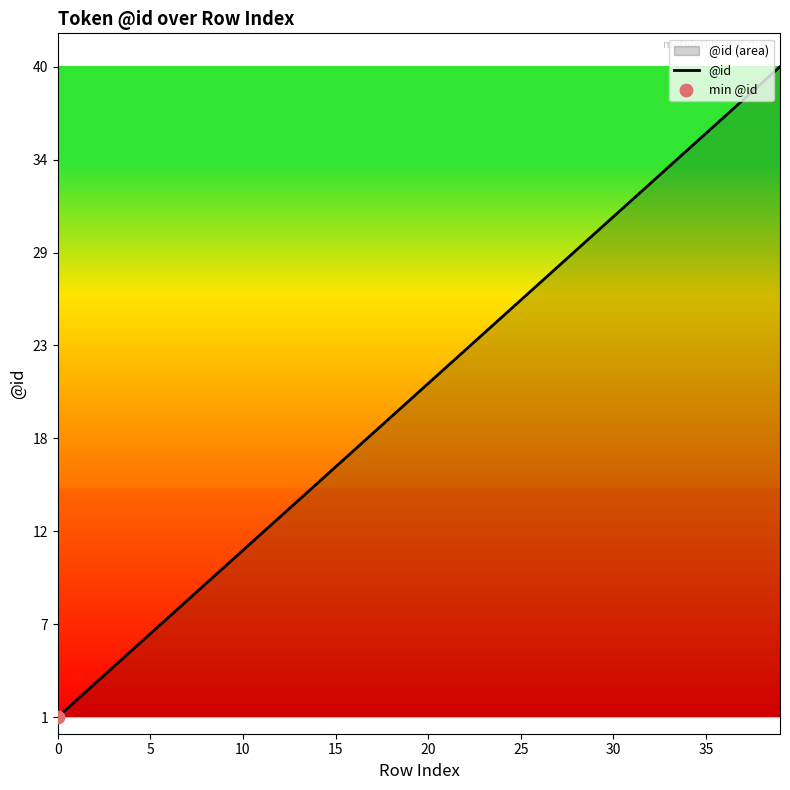

Between 28 and 22, which is larger?

28